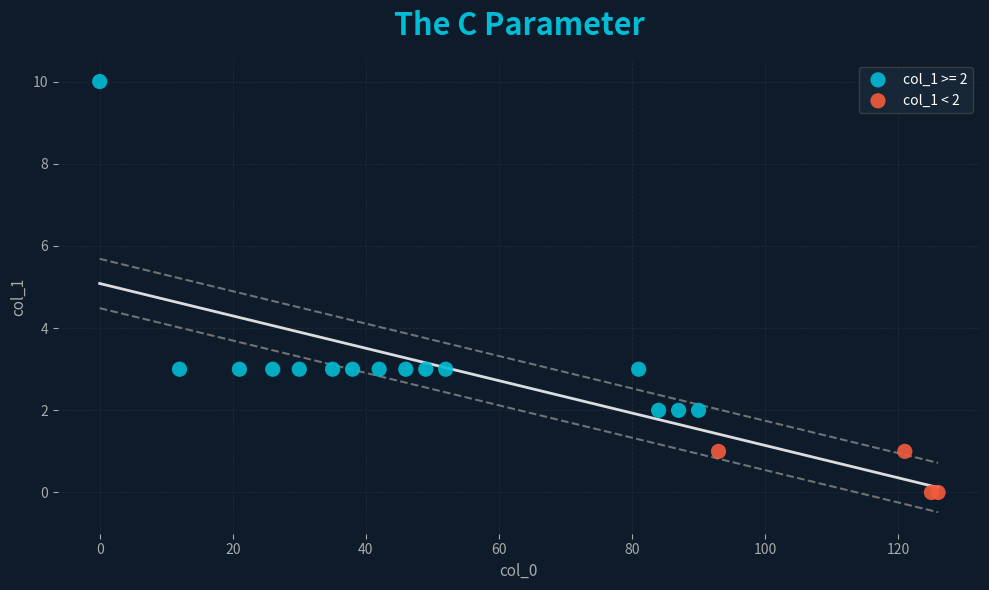

Which series contains the lowest Y value?

col_1 < 2